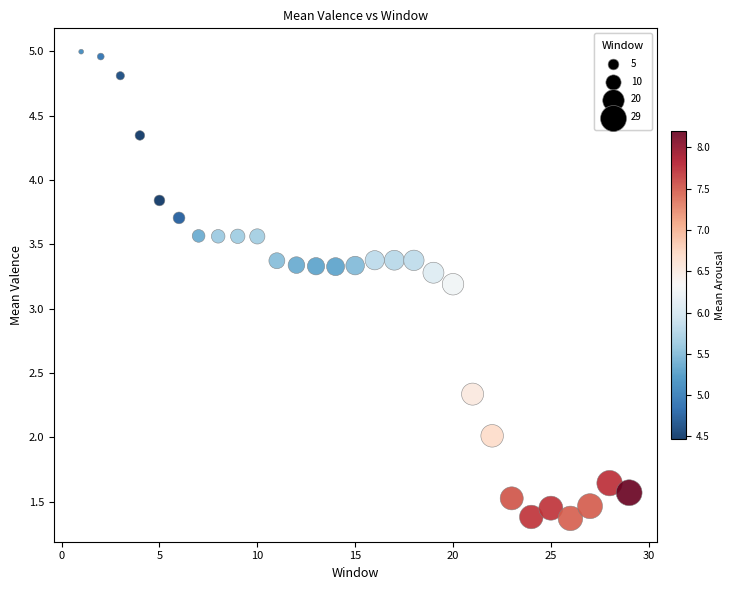

What Y value in the scatter plot is closest to 3?

3.2